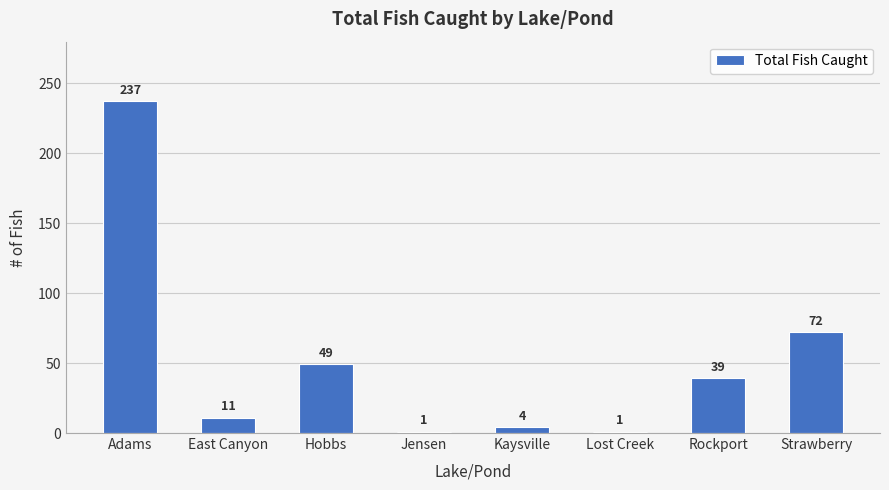

What position from the left is Rockport?

7